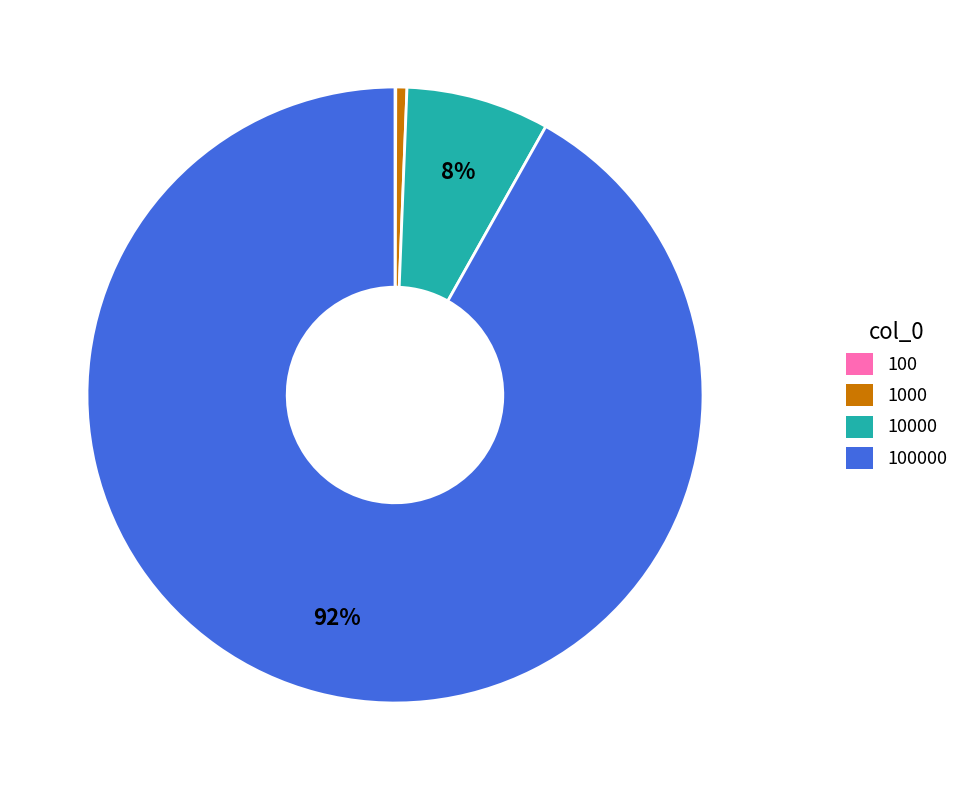

Does any single category account for the majority?

Yes